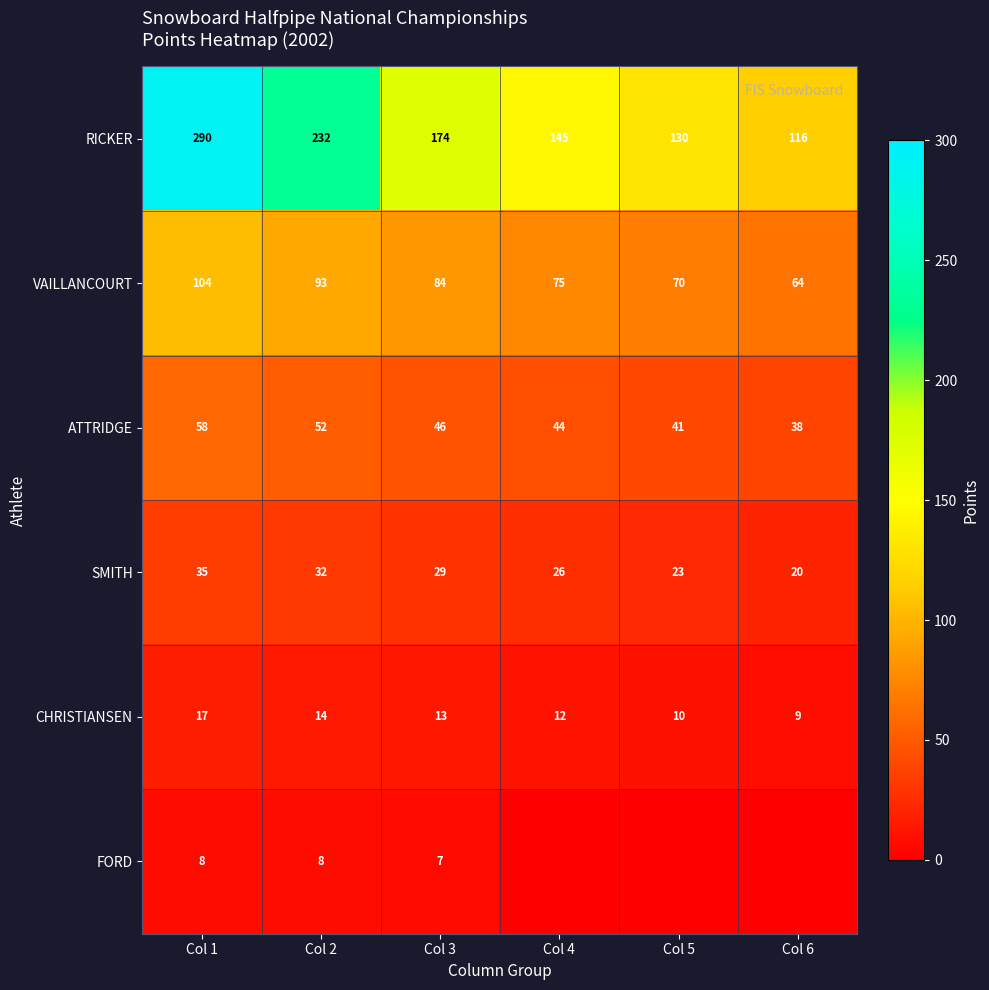

Is it true that FORD equals 4.9 at Col 1?

False